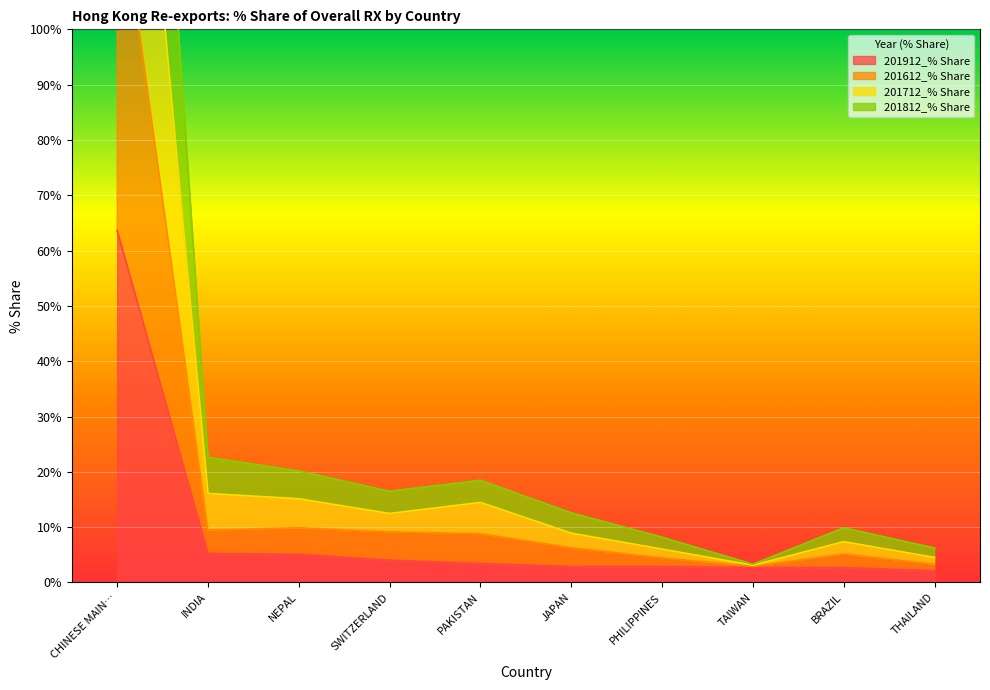

Reading right to left, list all the values displayed in this chart.

201912_% Share: 2.1	2.7	2.7	2.9	2.9	3.4	4.0	5.1	5.3	63.6
201612_% Share: 3.3	5.2	3.0	4.5	6.3	8.8	9.2	9.9	9.5	128.8
201712_% Share: 6.2	9.9	3.3	8.2	12.6	18.5	16.5	20.2	22.6	259.7
201812_% Share: 4.5	7.4	3.1	6.0	8.9	14.5	12.5	15.1	16.1	193.9